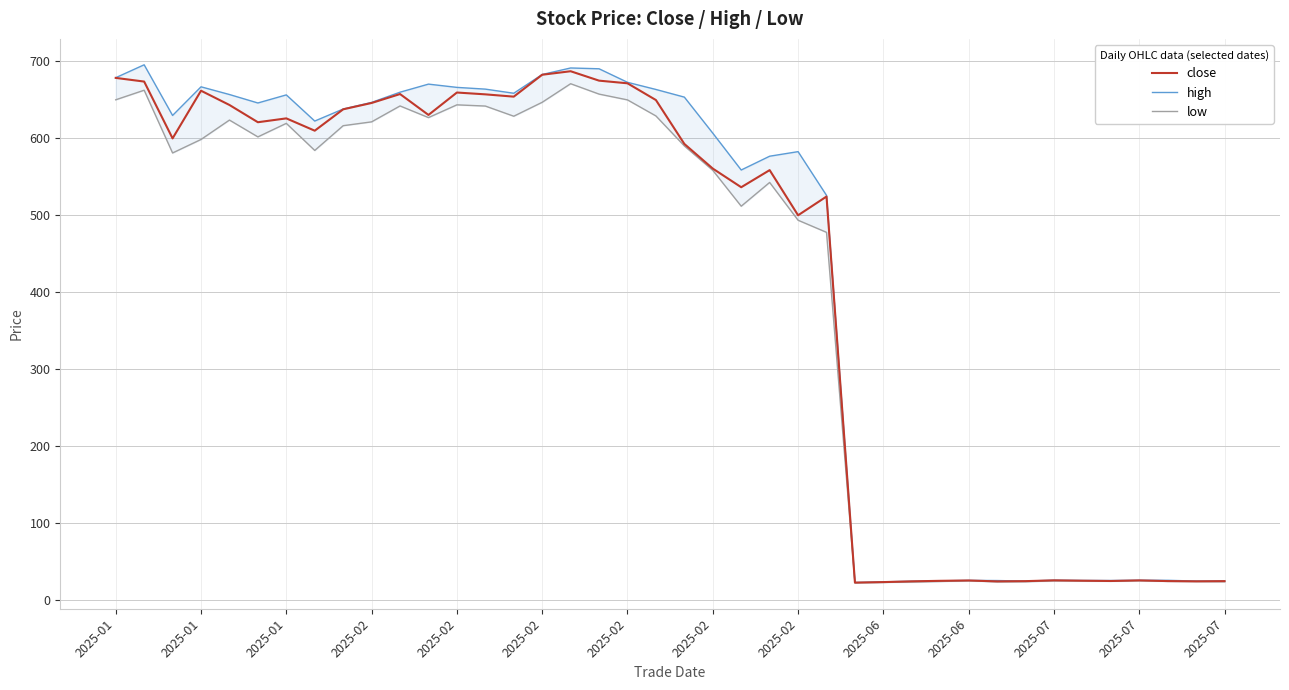

Is the value of close at 25 greater than the value of low at 20?

No